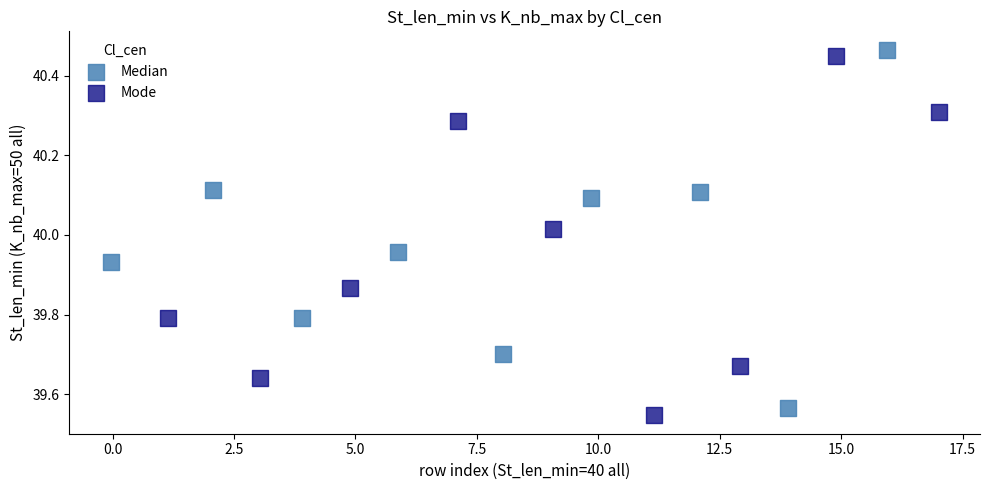

Which series contains the highest Y value?

Median